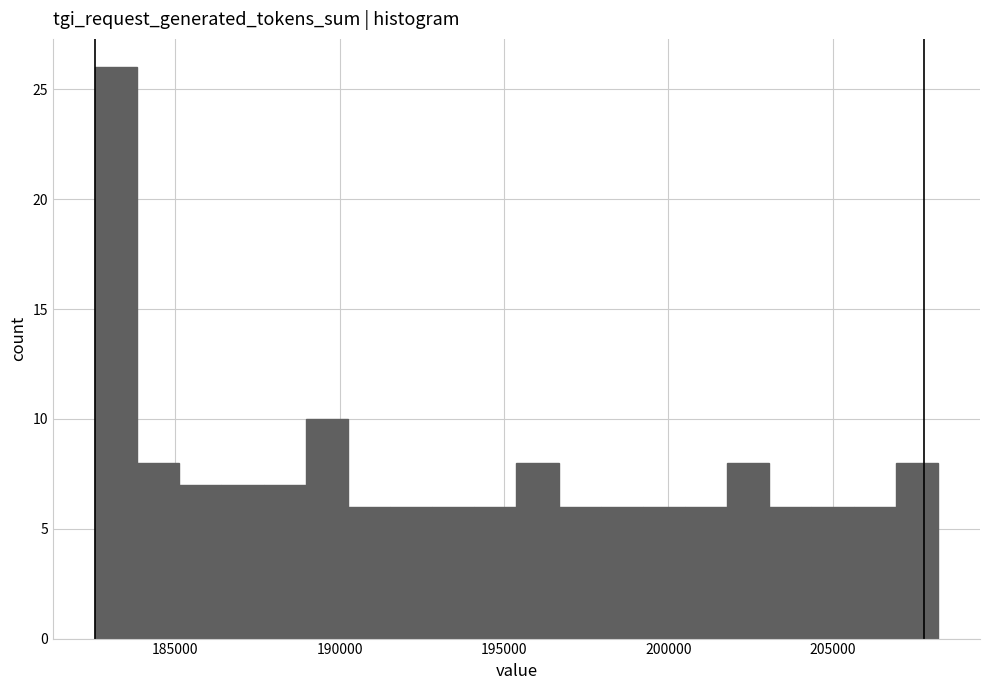

Around what value on the x-axis is the tallest bar? Give the approximate position of its centre, as read against the axis.

183000